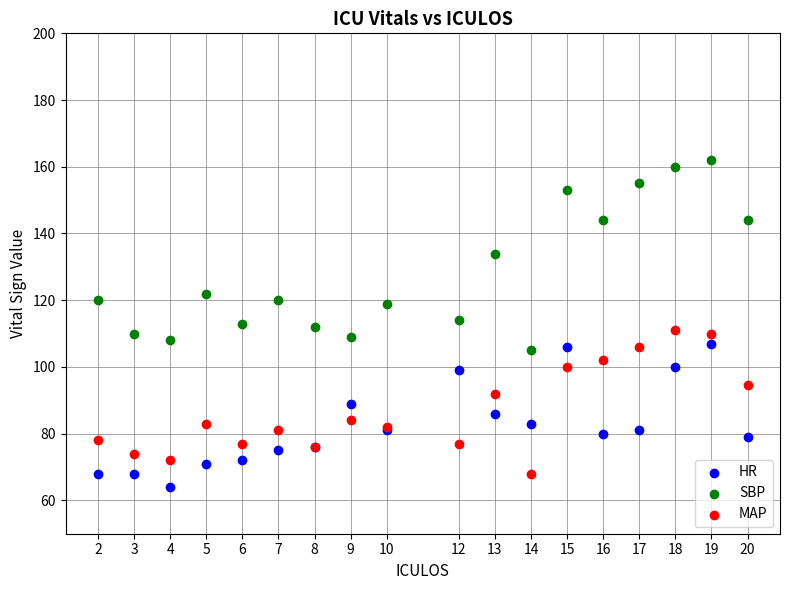

Which series has the largest Y range (max minus min)?

SBP